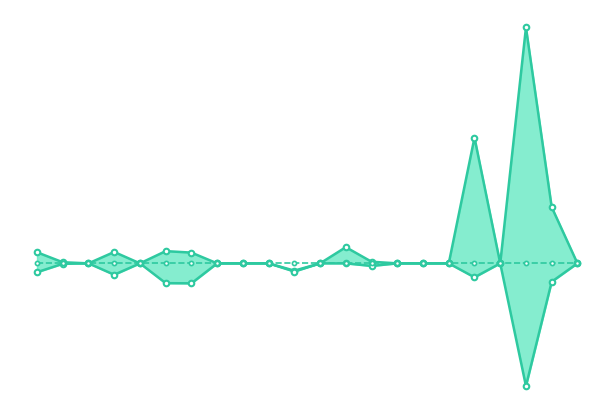

True or false: 2020med has a value of 1794.2 at 0.

True